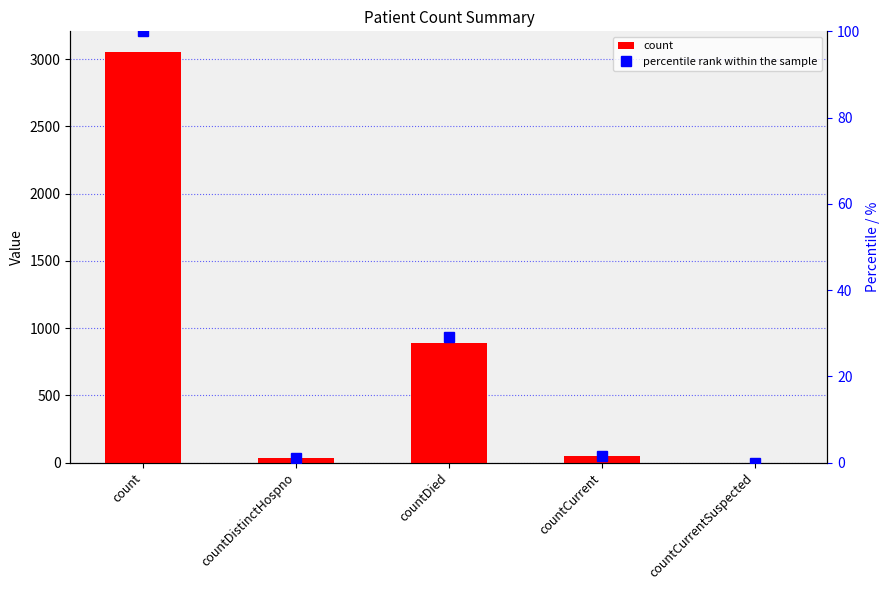

The value of percentile rank within the sample at countDistinctHospno is 0.2. True or false?

False